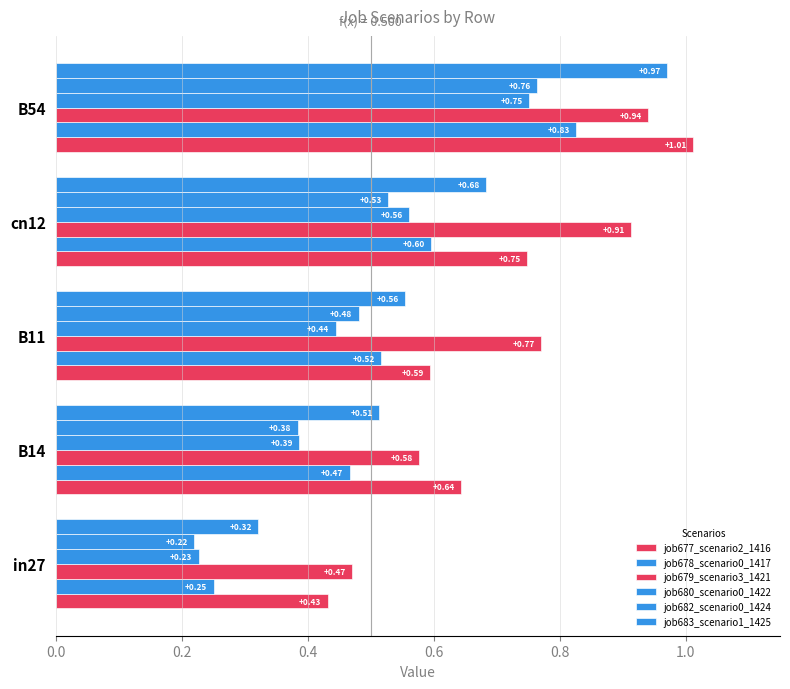

What is the value of the job678_scenario0_1417 bar at the 5th from the left?

0.8